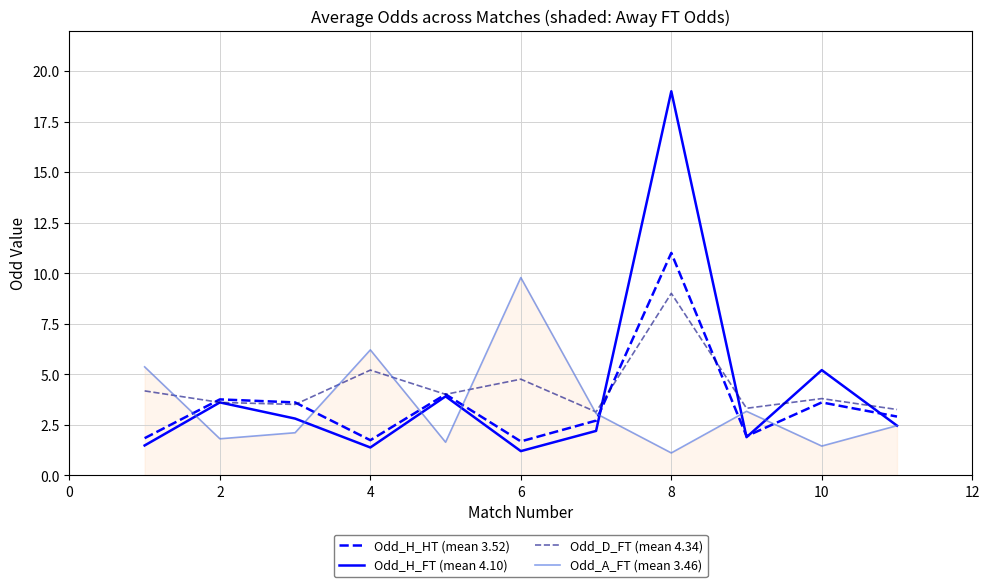

Which series has the widest spread of values?

Odd_H_FT (mean 4.10)